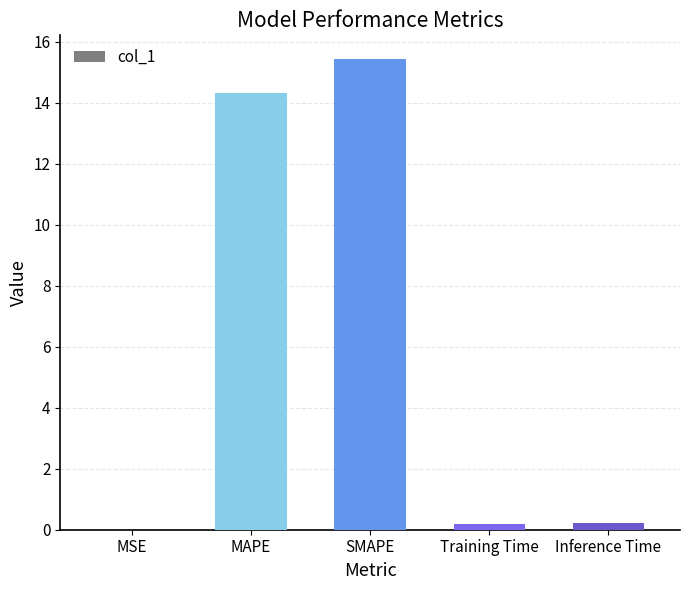

What is the maximum value shown in the chart?

15.4